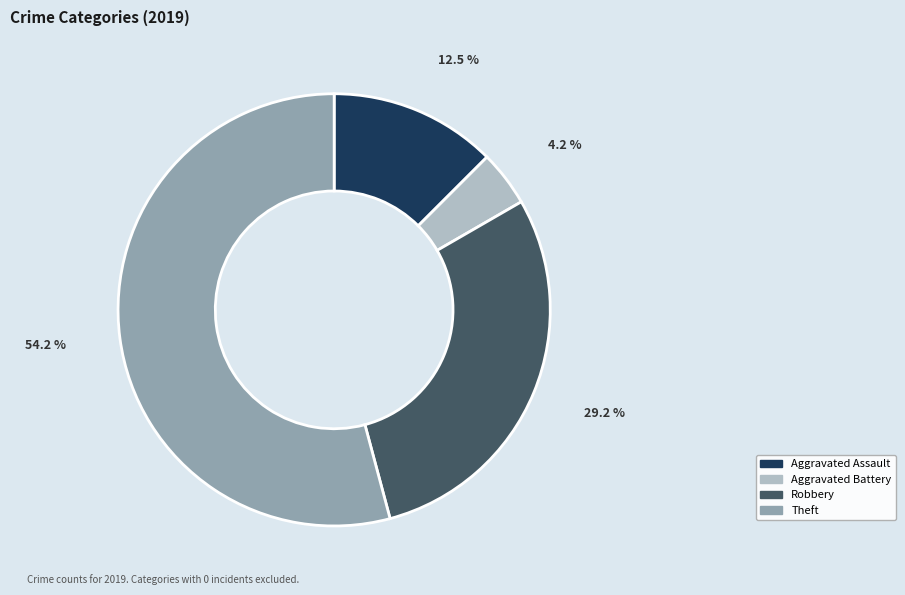

Does any single category account for the majority?

Yes